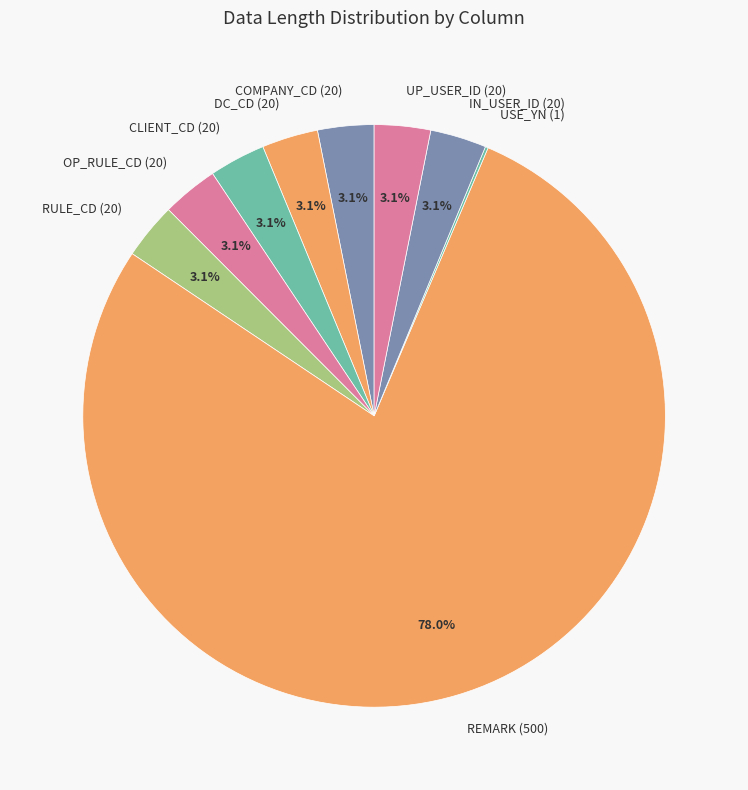

Is there any slice that represents more than half of the pie?

Yes